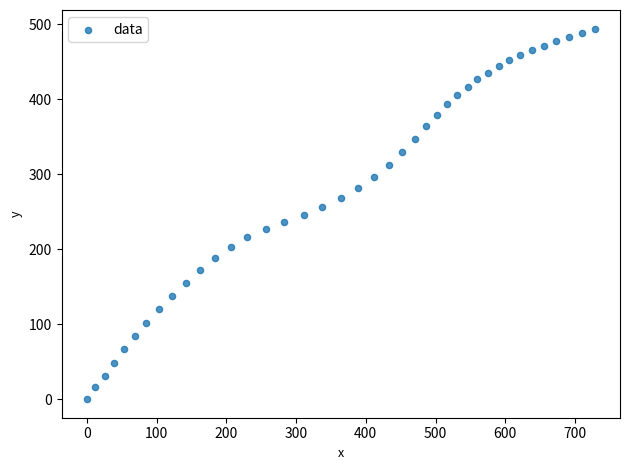

What is the range of Y values (max minus min)?

494.3